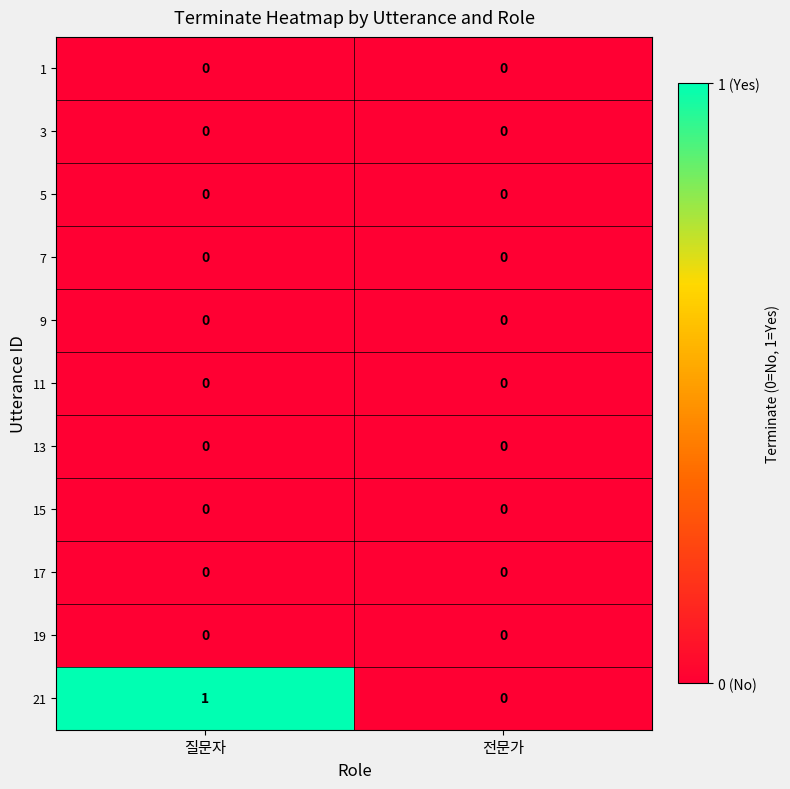

Which series has the widest spread of values?

21